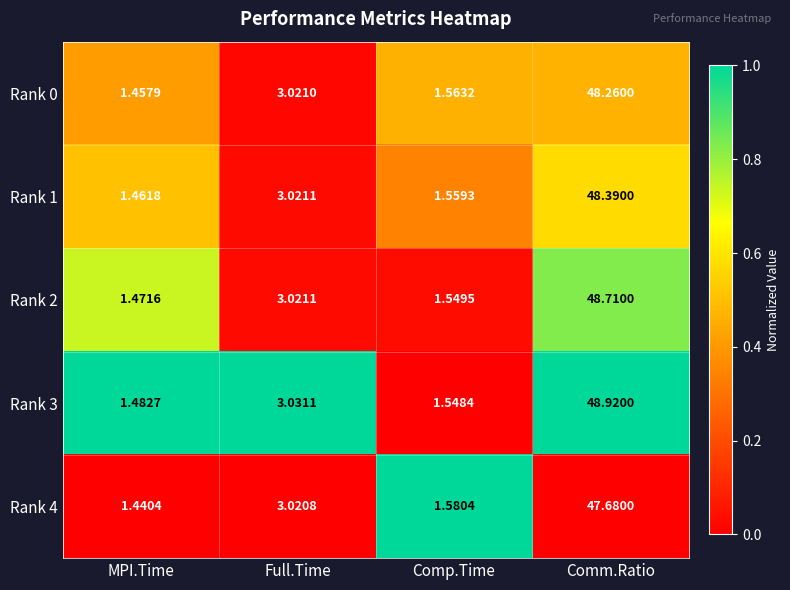

Rank the categories by Rank 2 value from highest to lowest.

Comm.Ratio, Full.Time, Comp.Time, MPI.Time